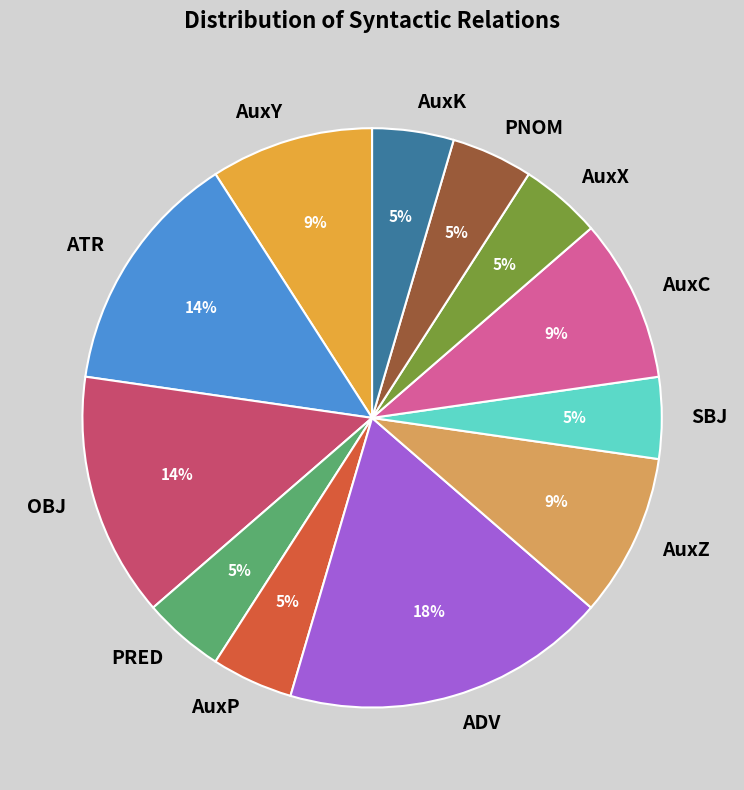

Is it true that ATR is 5% of the pie?

False